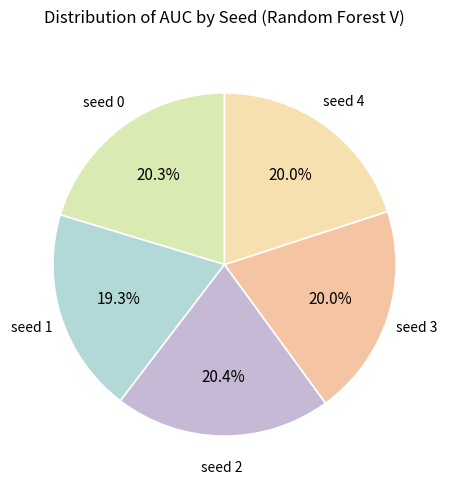

Is there a majority slice in this chart?

No